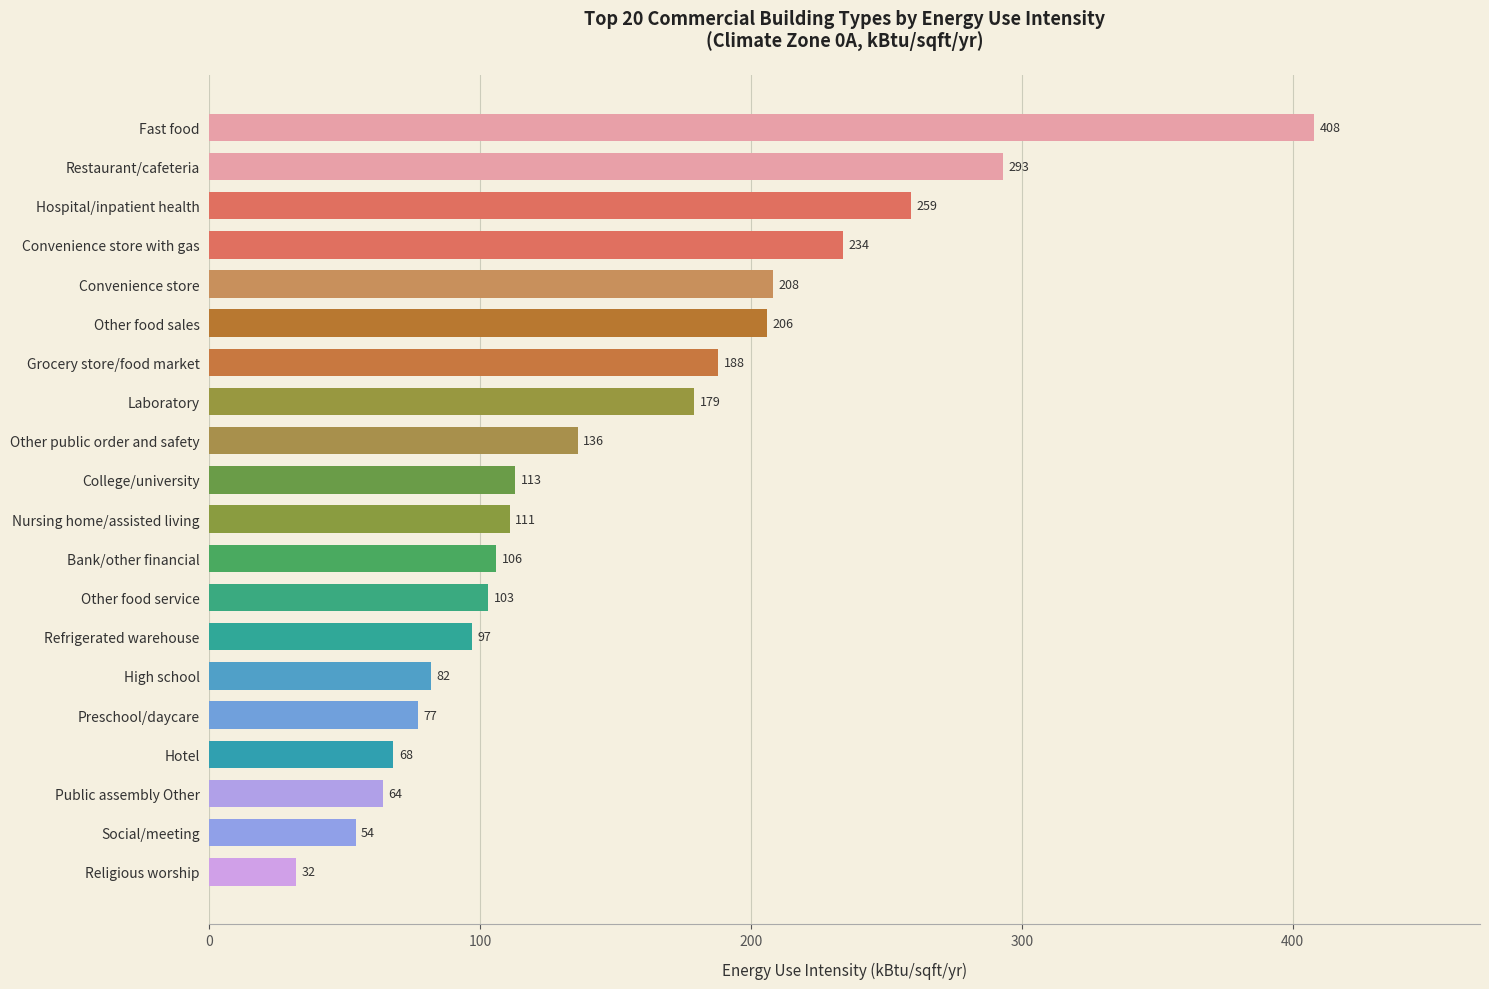

Reading top to bottom, transcribe all the data shown in this chart.

Fast food=408	Restaurant/cafeteria=293	Hospital/inpatient health=259	Convenience store with gas=234	Convenience store=208	Other food sales=206	Grocery store/food market=188	Laboratory=179	Other public order and safety=136	College/university=113	Nursing home/assisted living=111	Bank/other financial=106	Other food service=103	Refrigerated warehouse=97	High school=82	Preschool/daycare=77	Hotel=68	Public assembly Other=64	Social/meeting=54	Religious worship=32